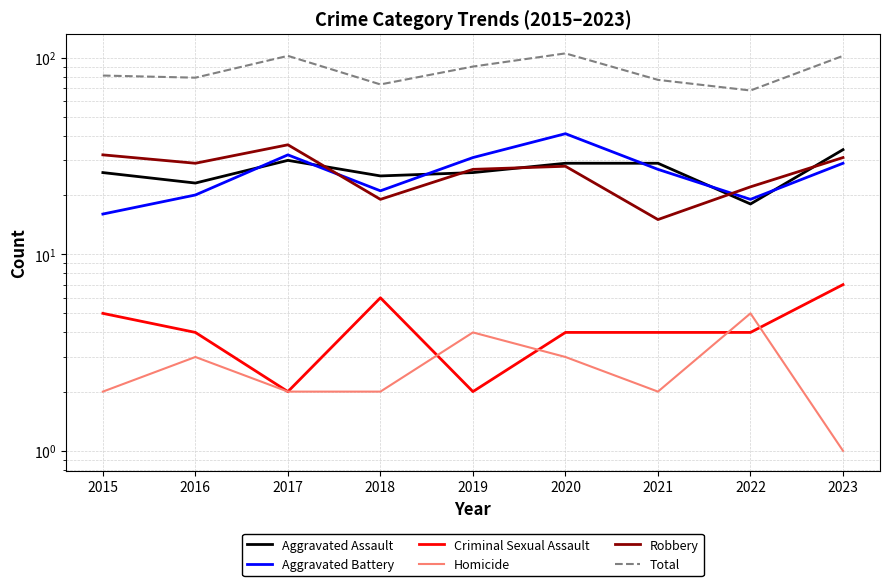

At which category is the sum across all series the highest?

2020